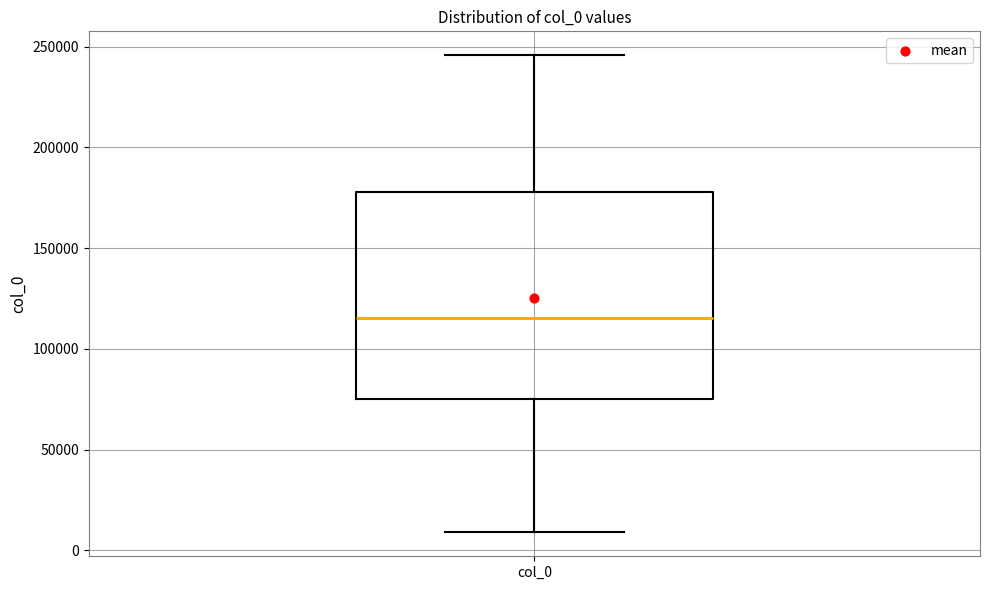

Where does the median line of the box for col_0 sit on the y-axis? The values are not printed on the chart, so give them approximately, as read against the axis.

115000